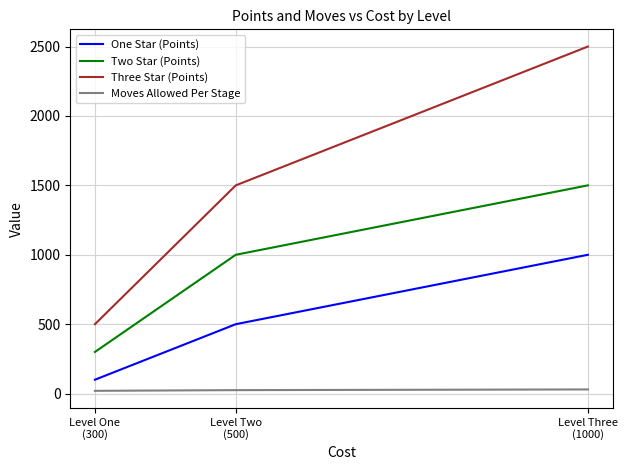

Which series has the widest spread of values?

Three Star (Points)